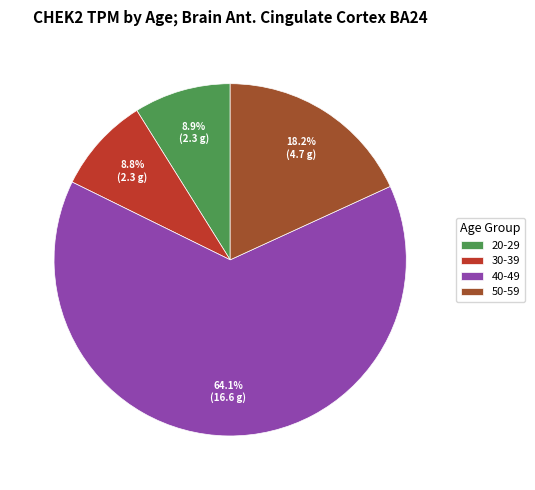

What is the largest slice in the pie chart?

40-49